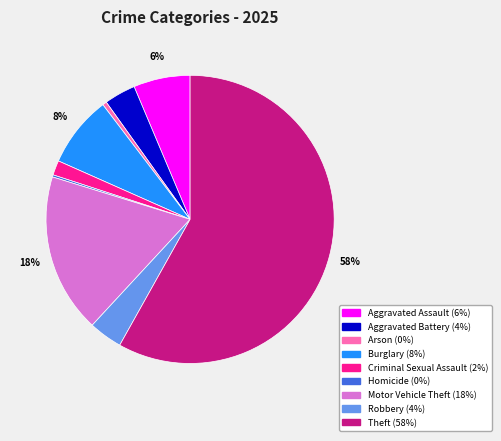

What is the ratio of the value at Burglary to the value at Aggravated Assault?

1.3